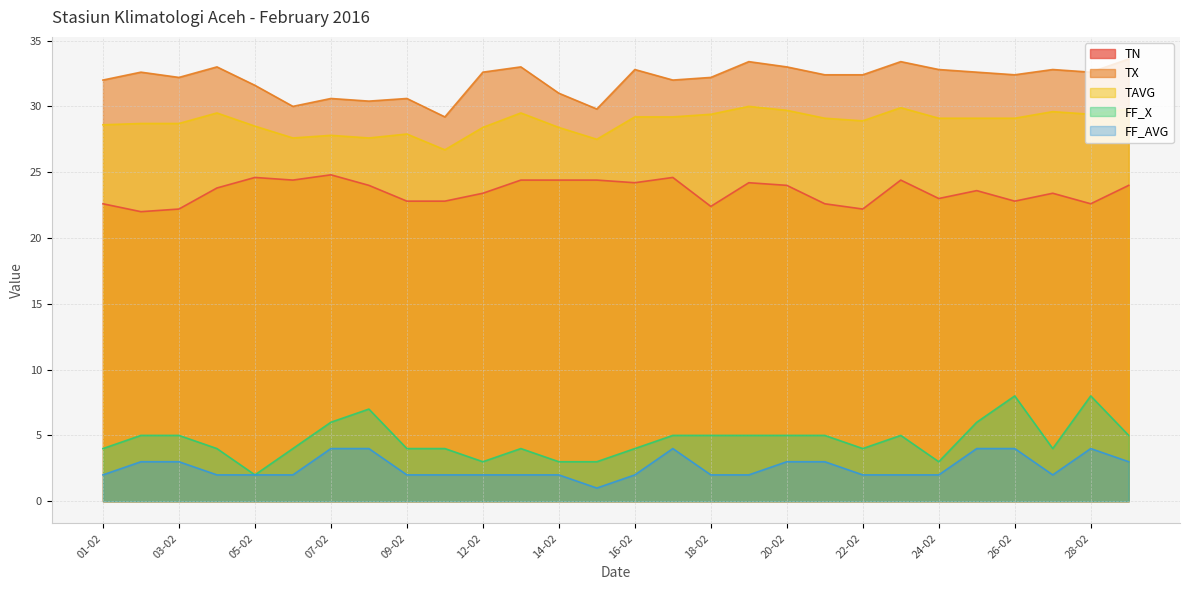

True or false: TX has a value of 18.3 at 25-02.

False